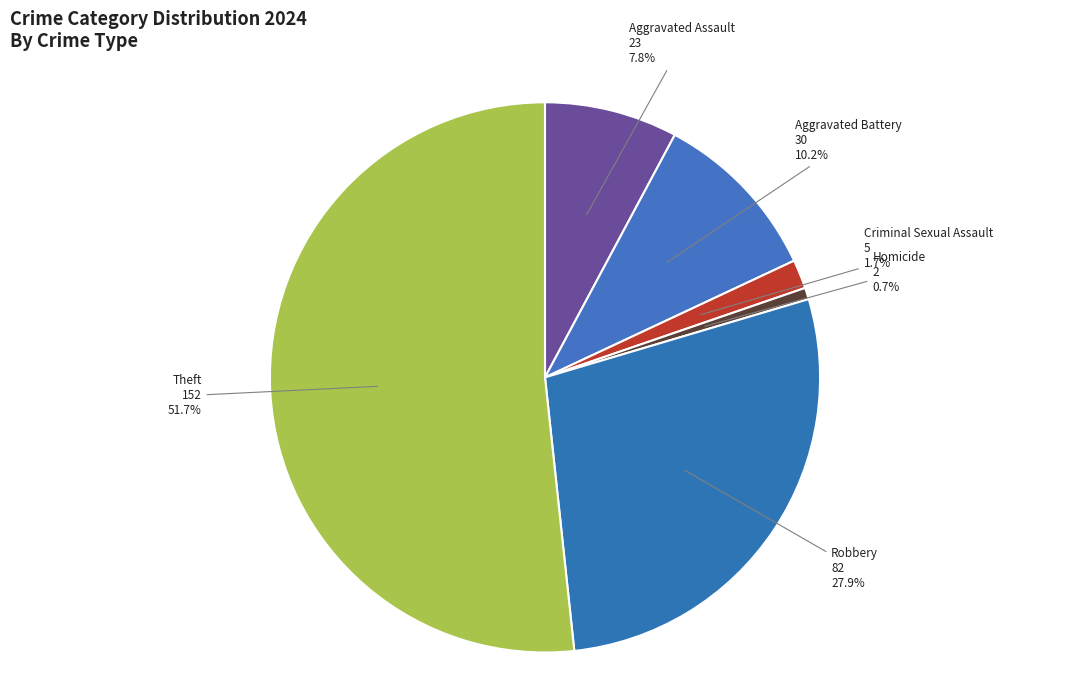

What is the ratio of the value at Homicide to the value at Criminal Sexual Assault?

0.4